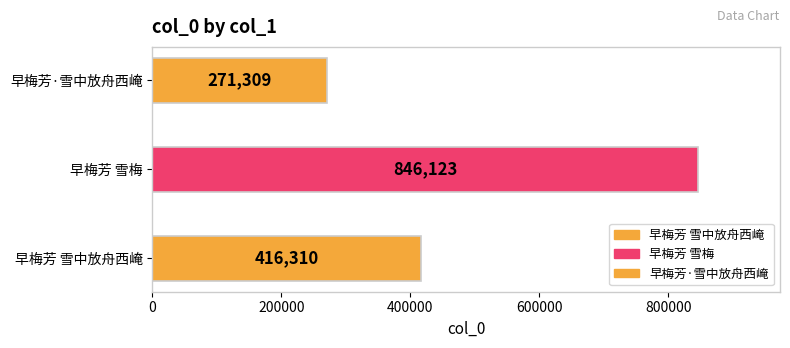

What is the greatest value displayed?

846123